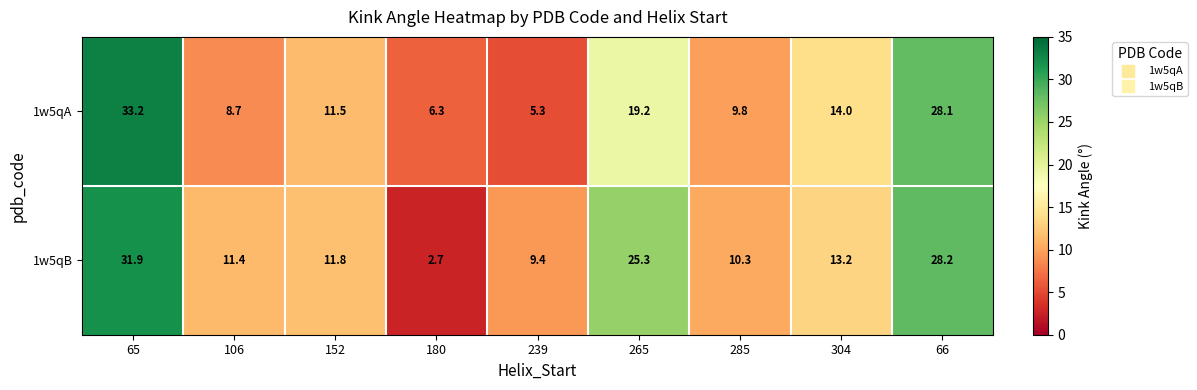

Which label corresponds to the smallest value in the chart?

180